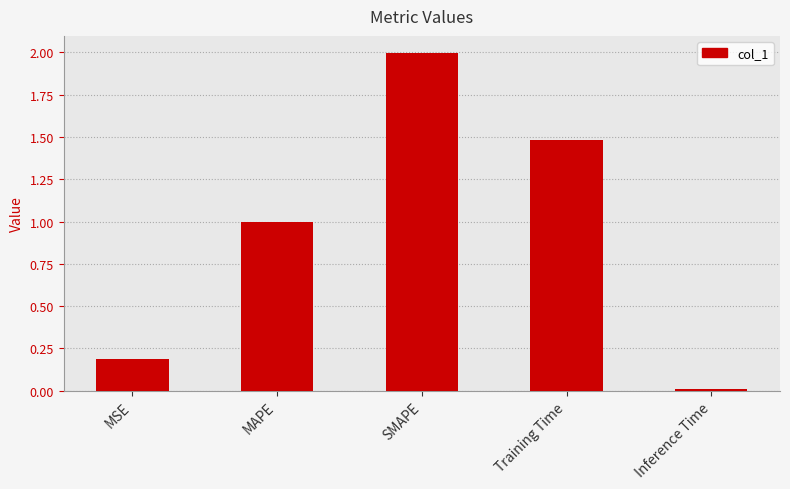

Between MAPE and Training Time, which is larger?

Training Time